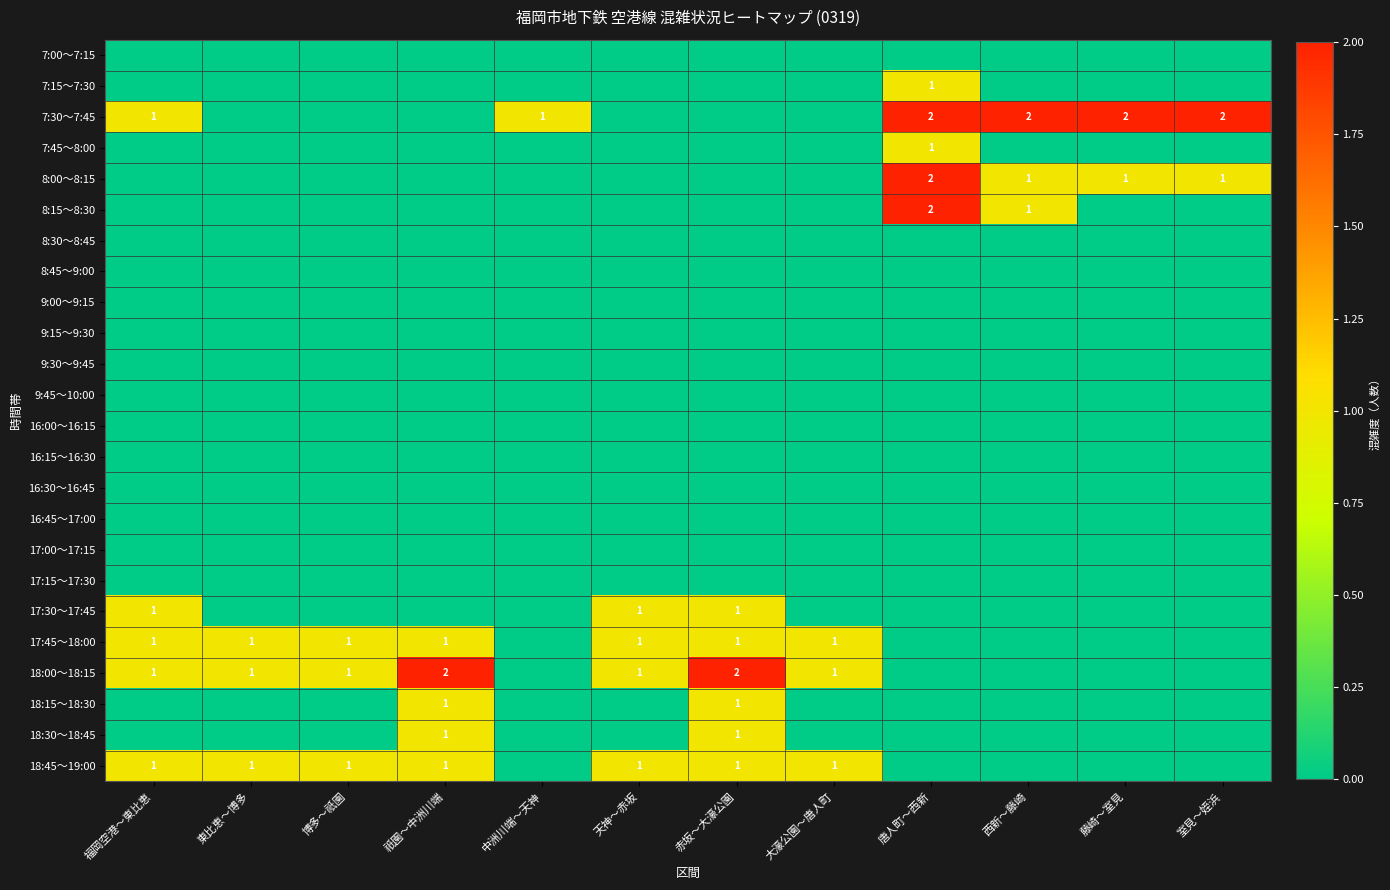

True or false: 18:45～19:00 has a value of 1 at 天神～赤坂.

True